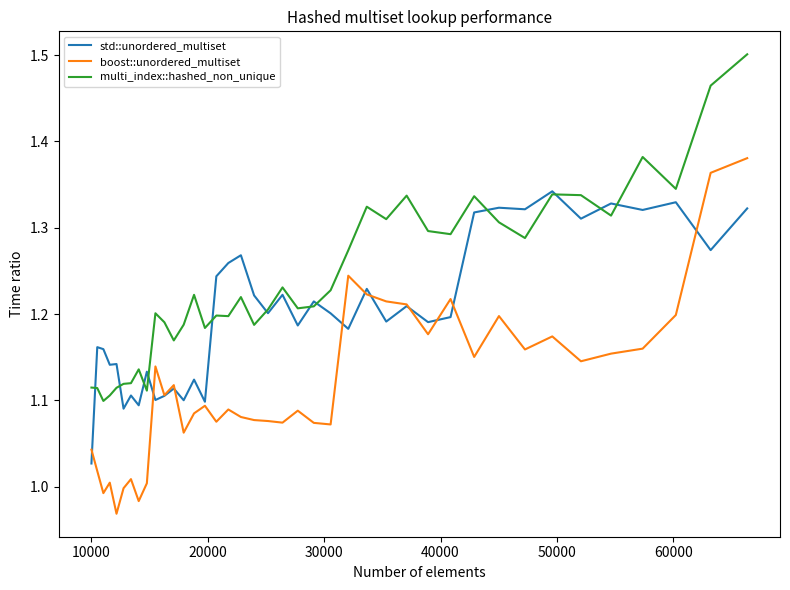

In std::unordered_multiset, how many points are lower than both neighbors (excluding endpoints)?

15